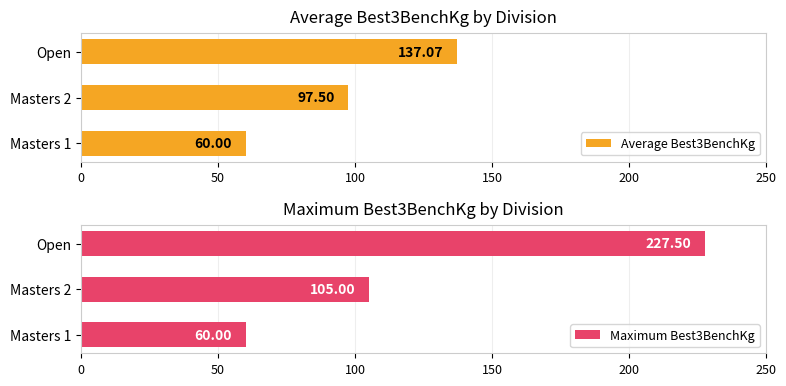

How many groups of bars are there?

3